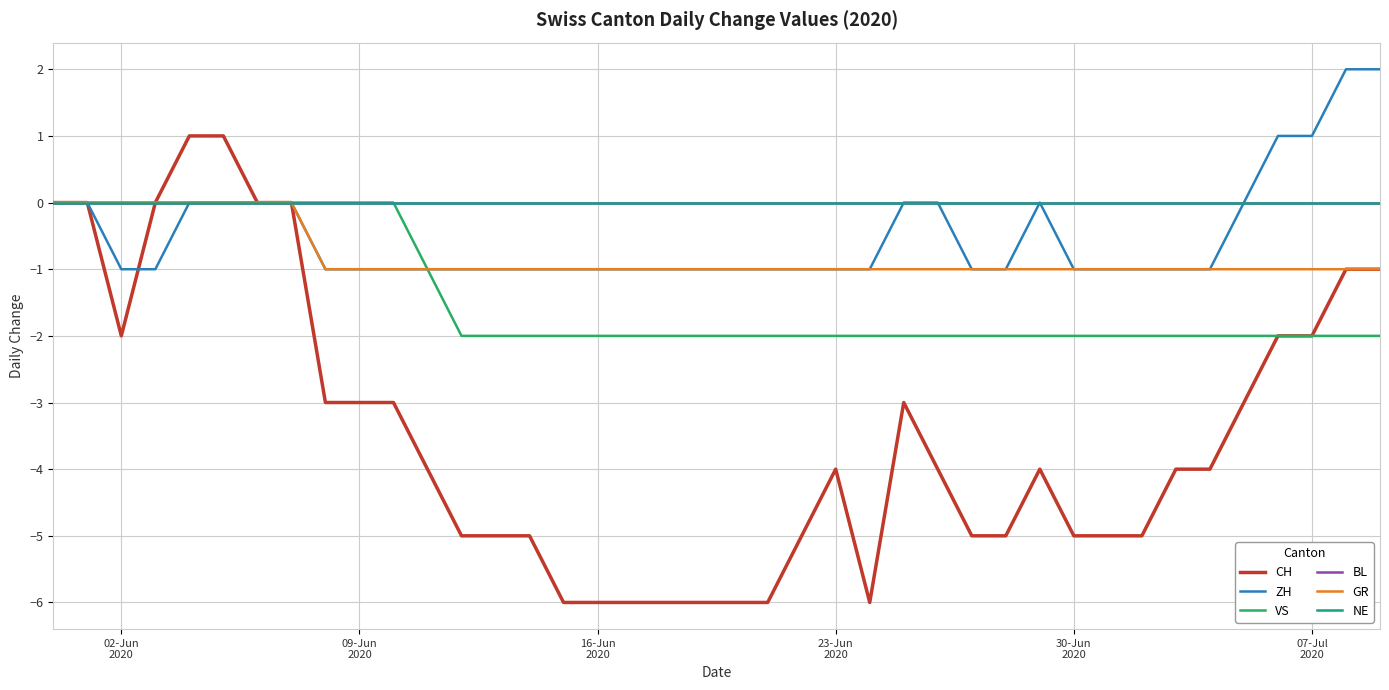

How many lines are shown in the chart?

6